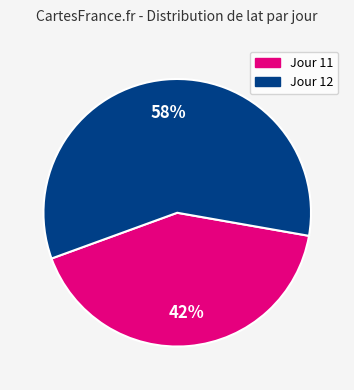

Is there any slice that represents more than half of the pie?

Yes